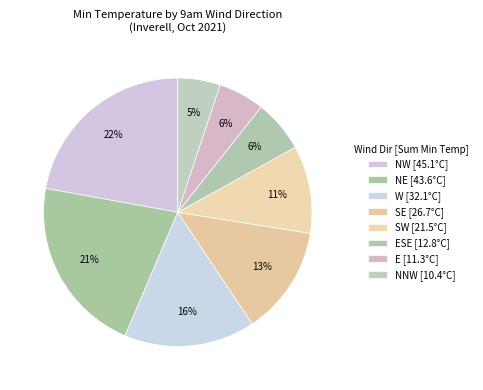

How many slices are in this pie chart?

8